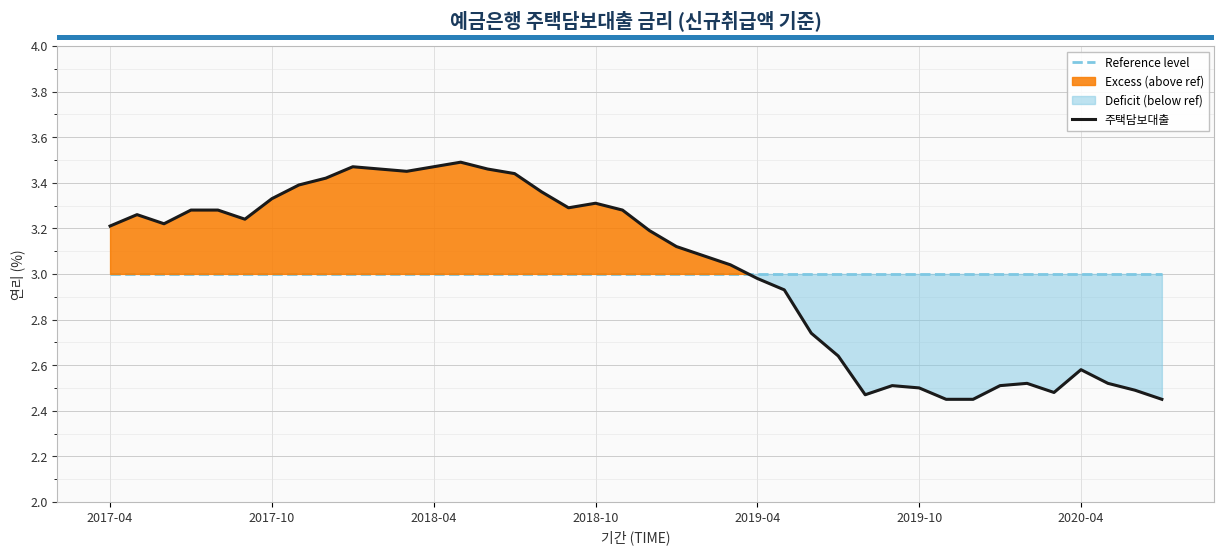

Which series has the largest total across all categories?

주택담보대출